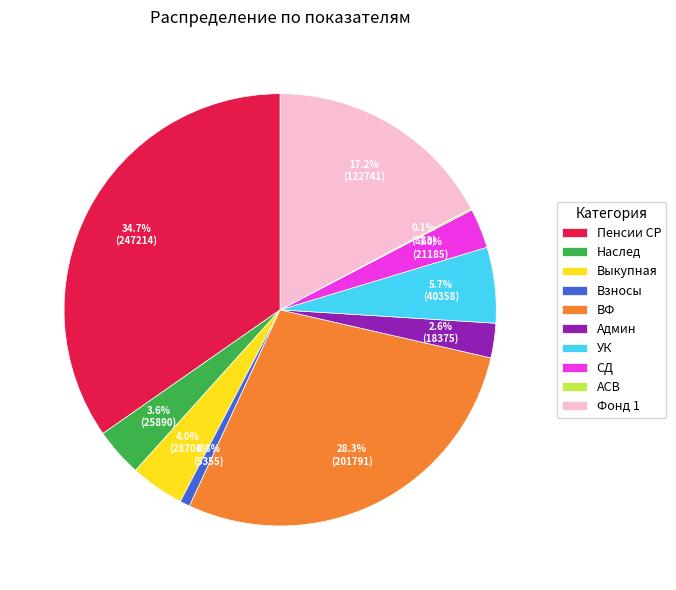

What percentage is the Фонд 1 slice, to the nearest percent?

17%